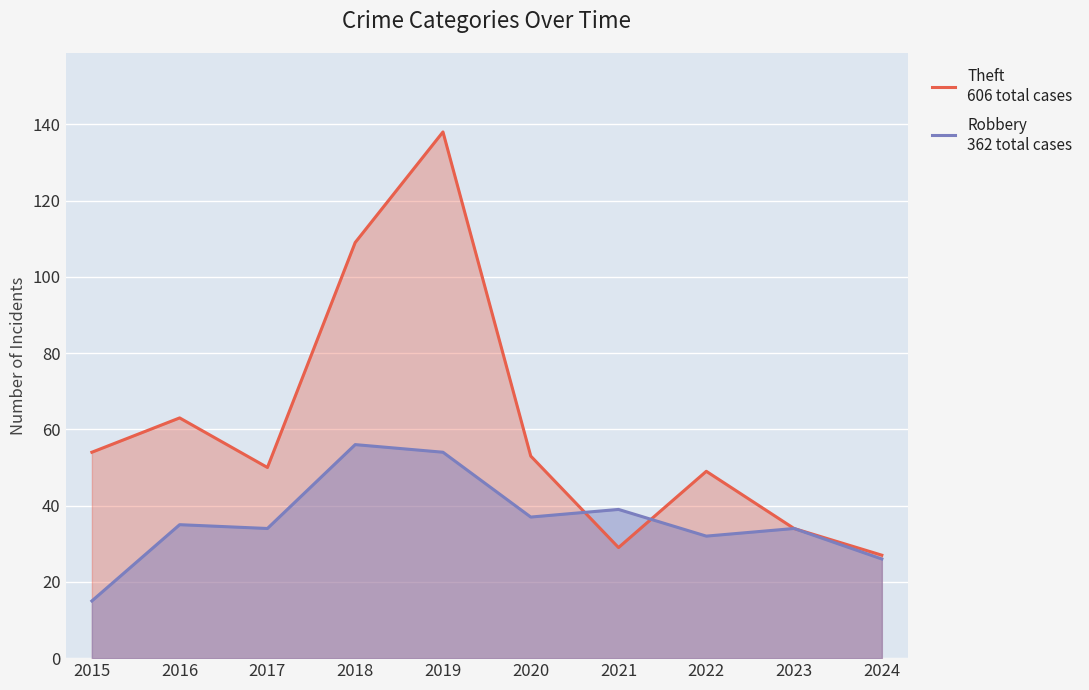

At which category does Robbery
362 total cases reach its first local peak?

2016